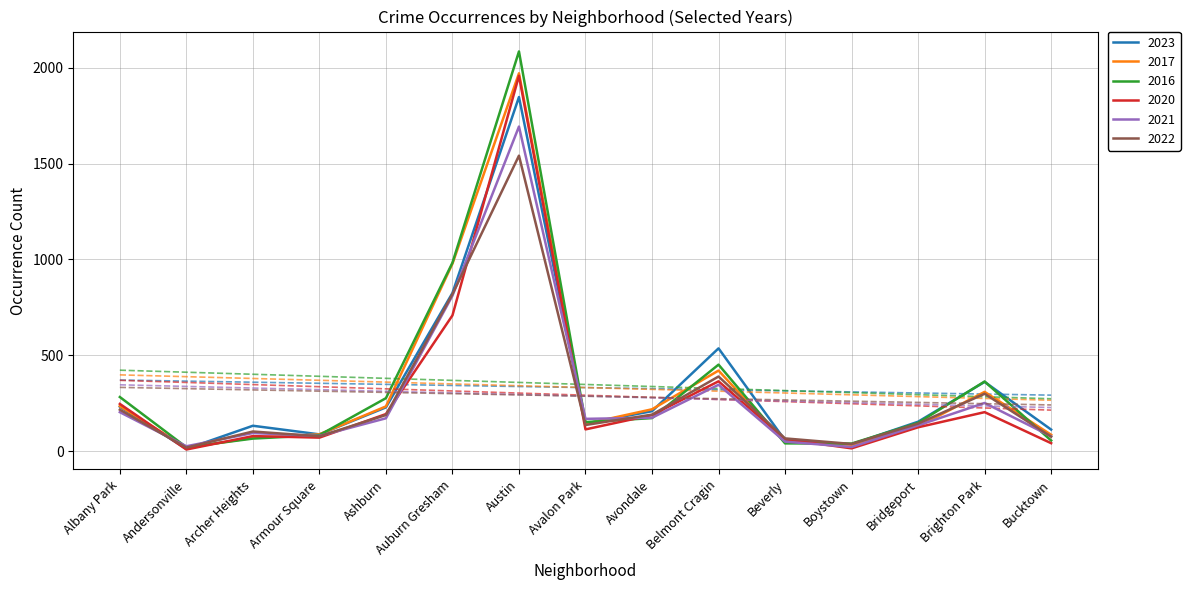

What is the average value of the 2021 series?

286